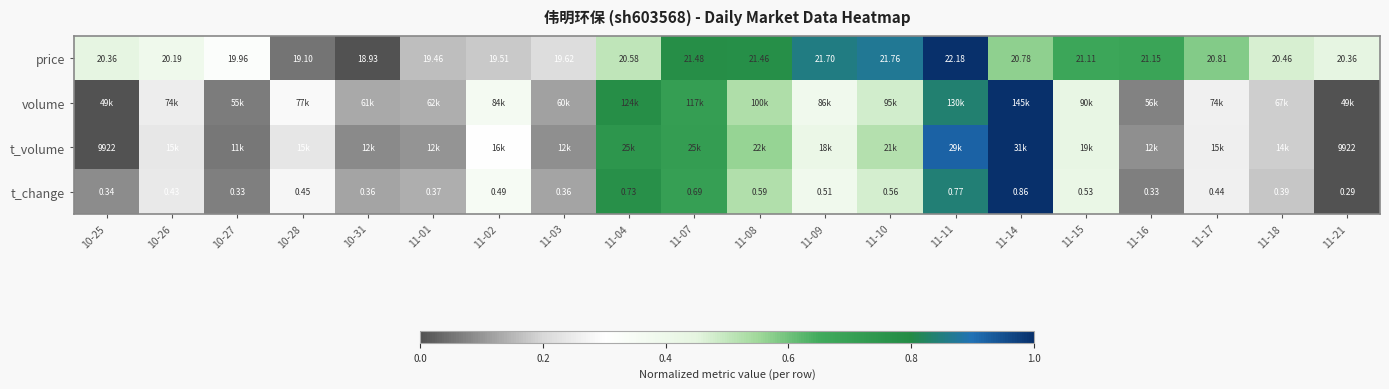

What is the total value across all series at 11-09?

2.0